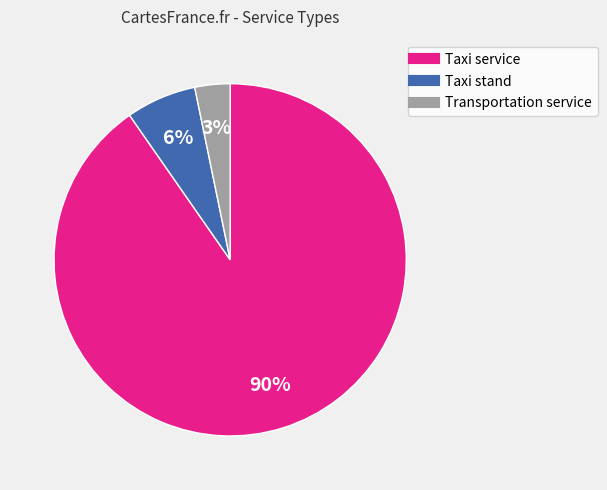

To the nearest percent, what is the combined percentage of Transportation service and Taxi service?

94%